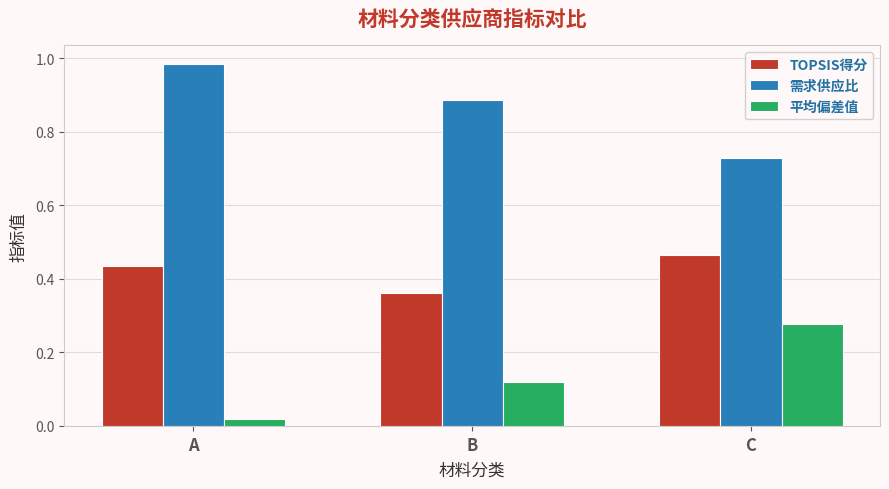

Rank the categories by 需求供应比 value from lowest to highest.

C, B, A